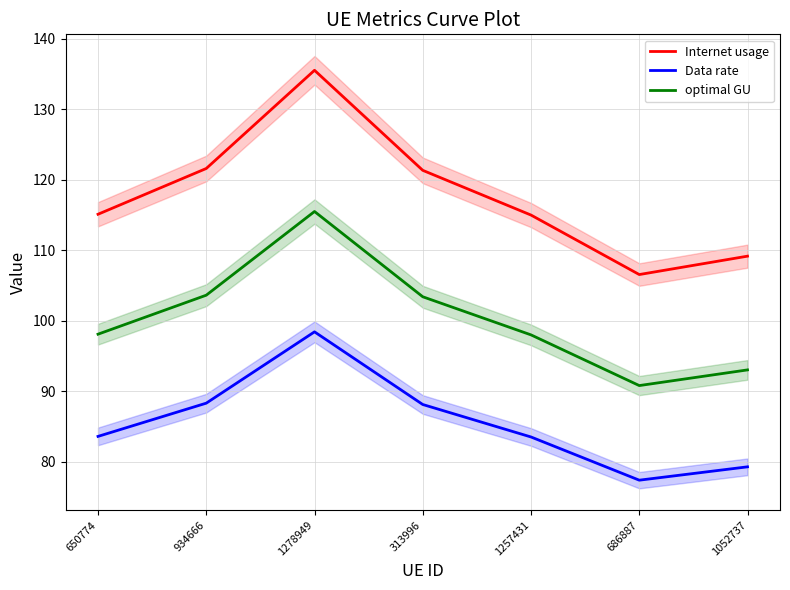

True or false: Data rate and optimal GU intersect in this chart.

False